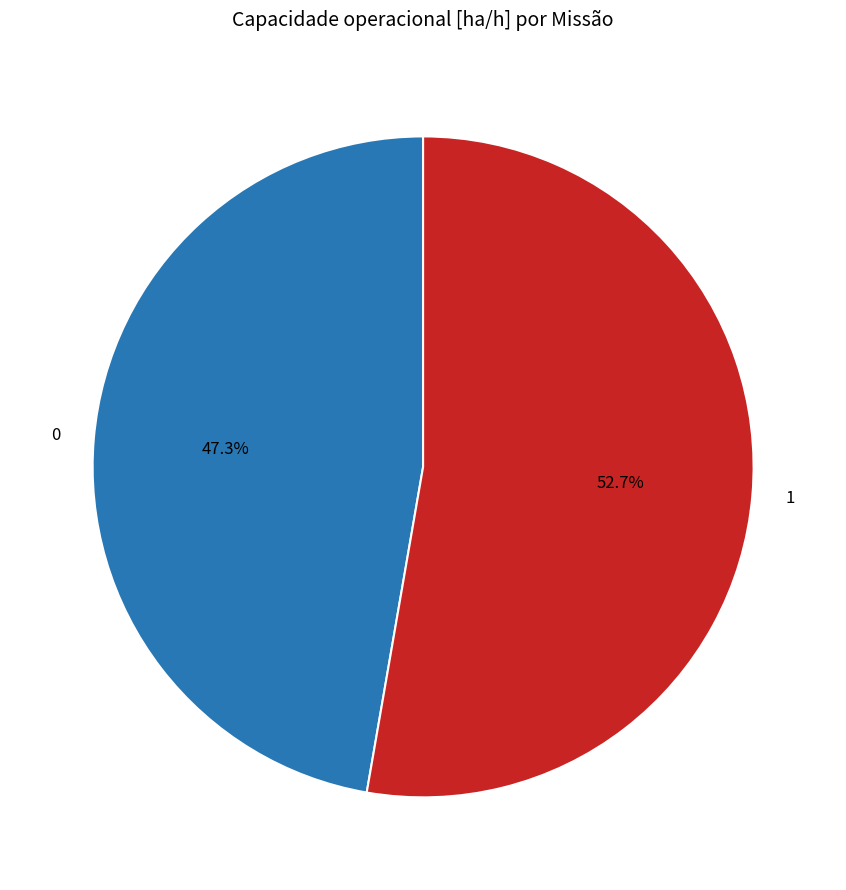

To the nearest percent, what portion does 0 represent?

47%